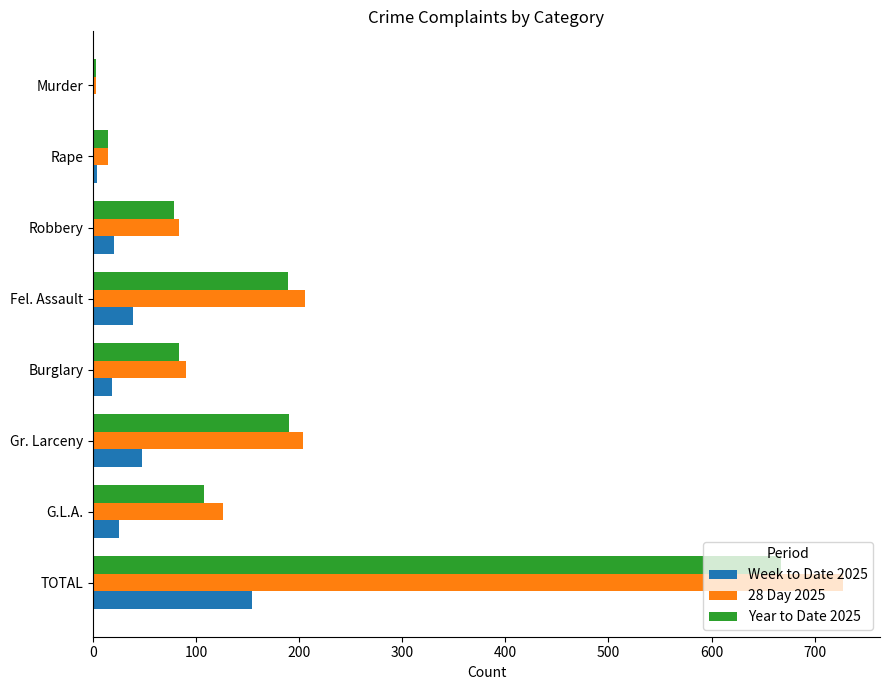

At which category is the sum across all series the highest?

TOTAL